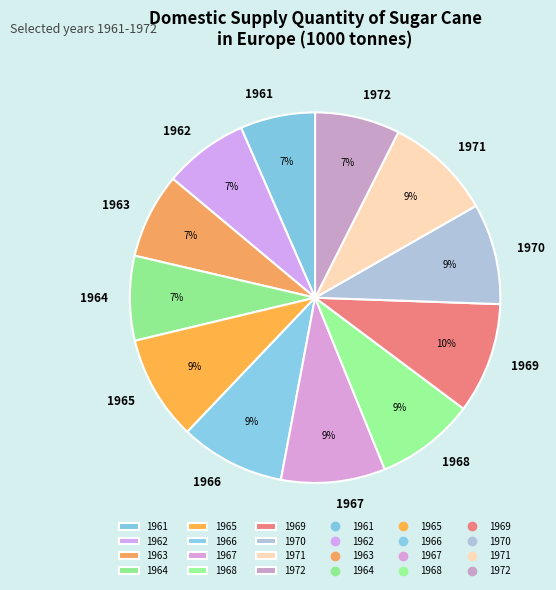

To the nearest percent, what is the difference between the largest and smallest slice percentages?

3%